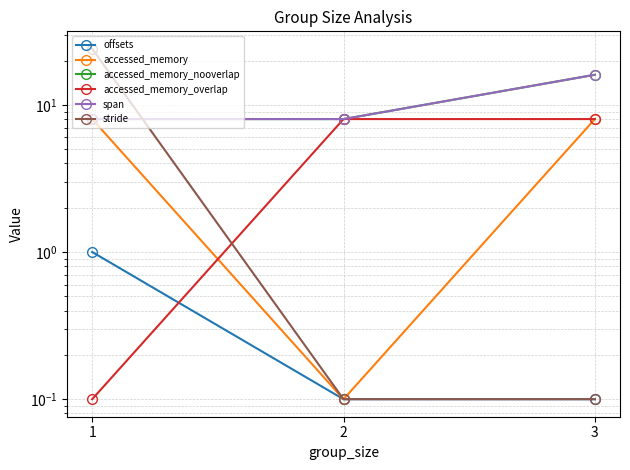

Reading right to left, what are all the values shown in this chart?

offsets: 0.1	0.1	1.0
accessed_memory: 8.0	0.1	8.0
accessed_memory_nooverlap: 16.0	8.0	8.0
accessed_memory_overlap: 8.0	8.0	0.1
span: 16.0	8.0	8.0
stride: 0.1	0.1	24.0